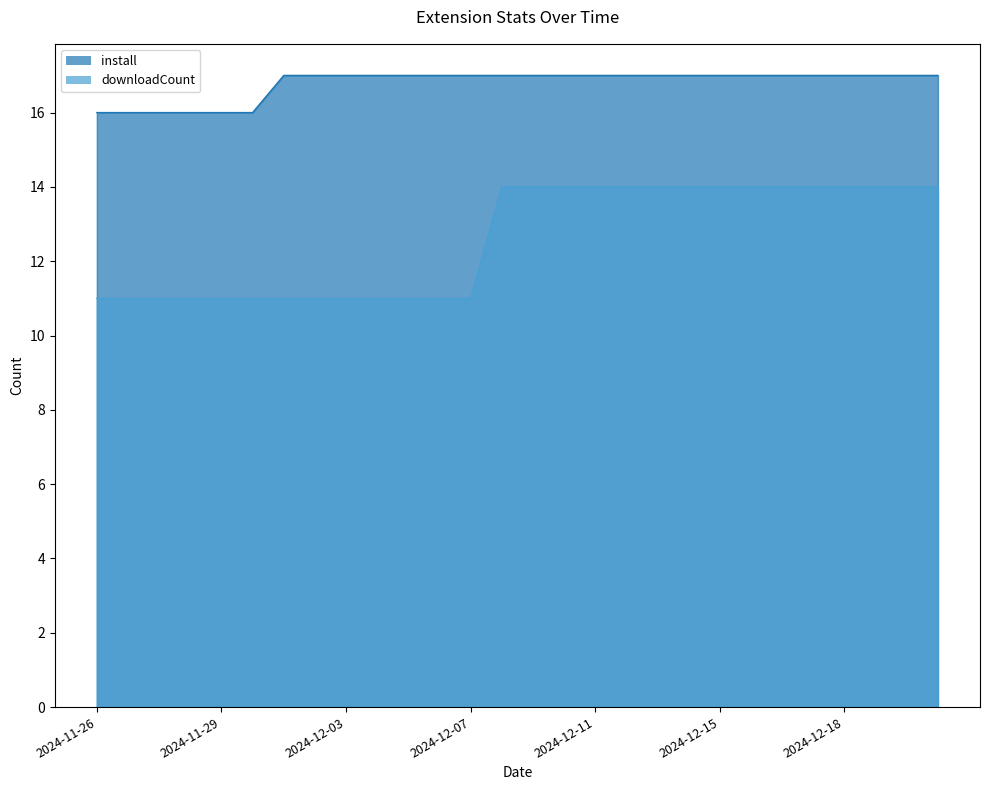

At how many categories does at least one series exceed 12?

28